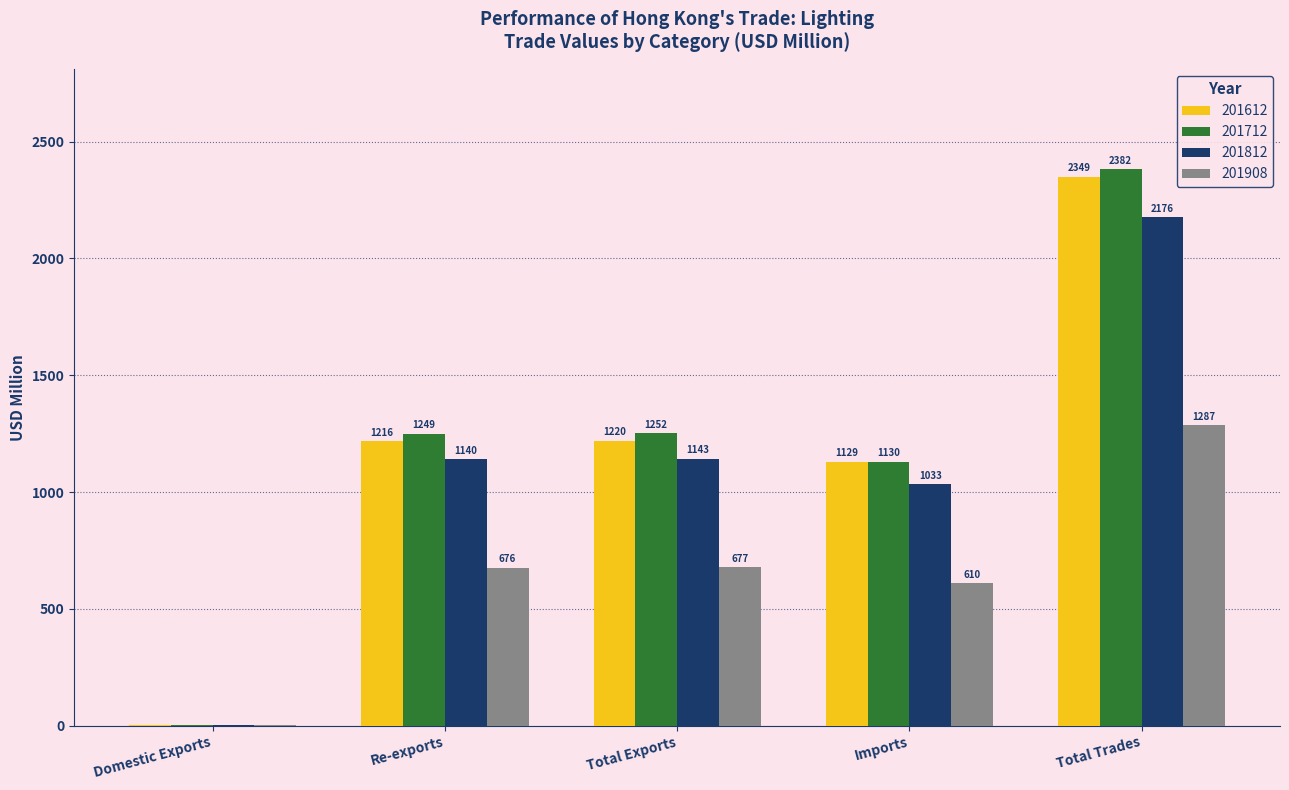

What is the difference between the 201908 values at Domestic Exports and Re-exports?

675.5